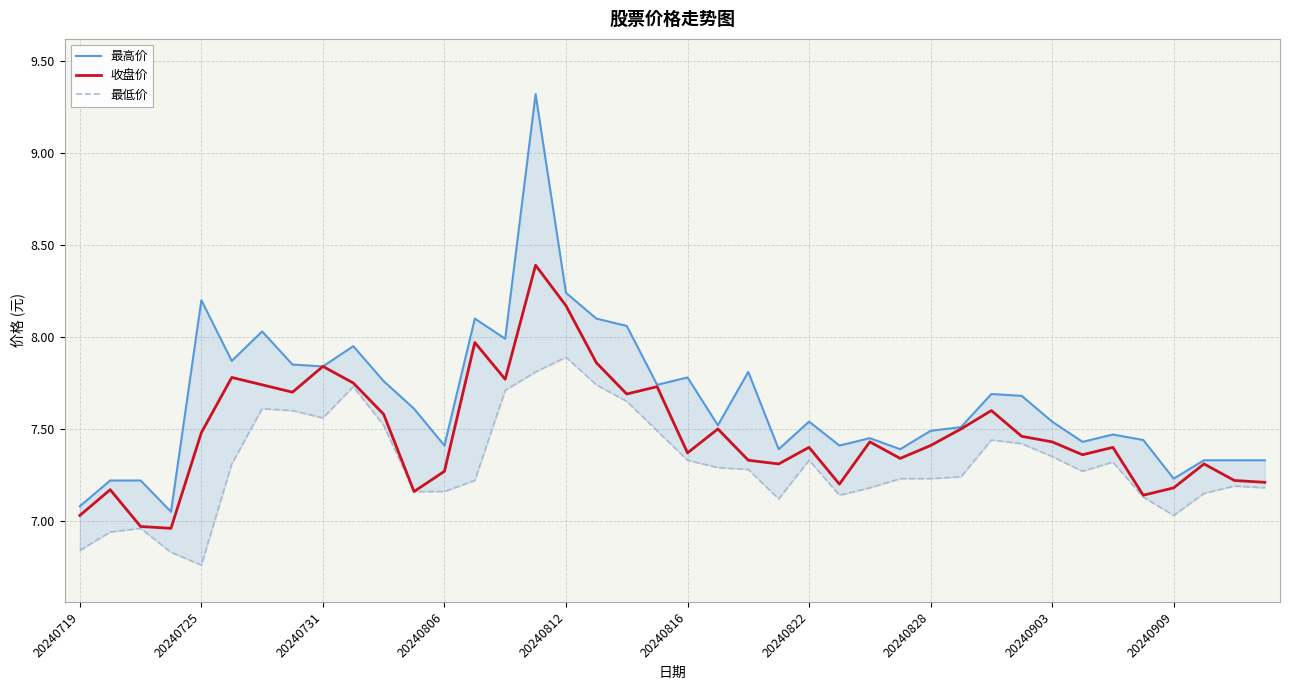

What is the sum of all 最低价 values?

292.3